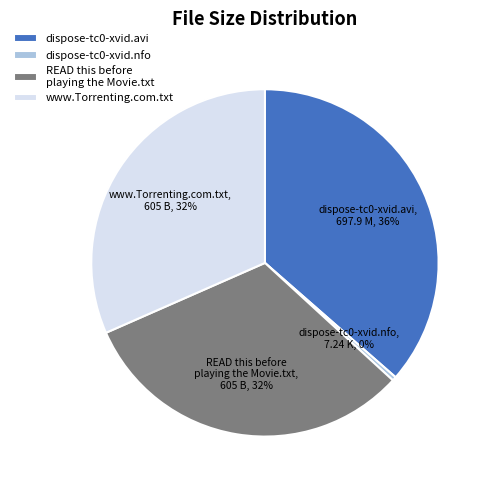

Is it true that dispose-tc0-xvid.nfo is 0% of the pie?

True